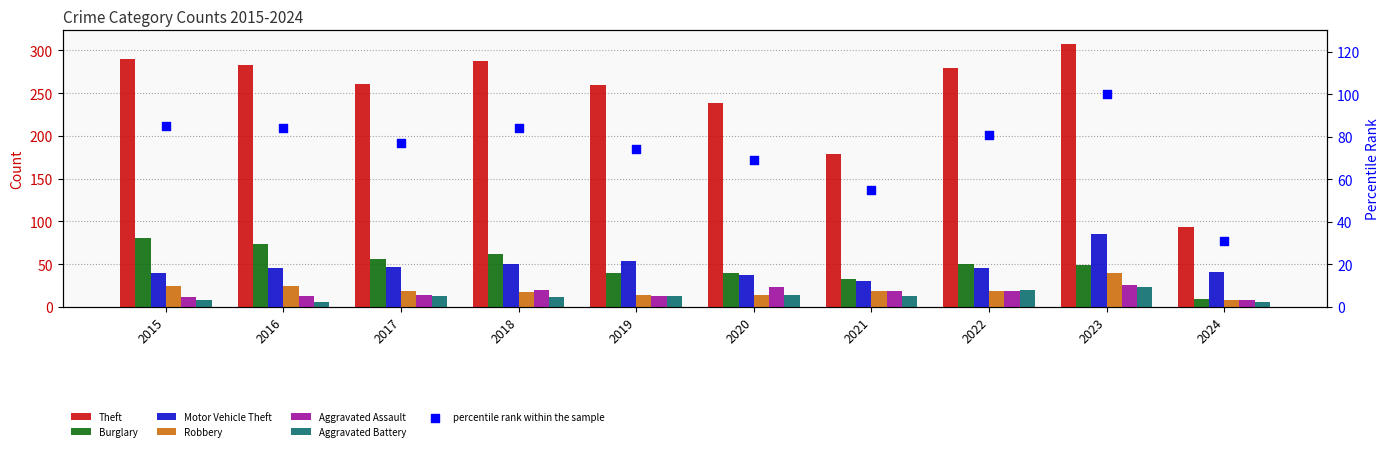

Which series reaches the maximum Y coordinate?

Theft